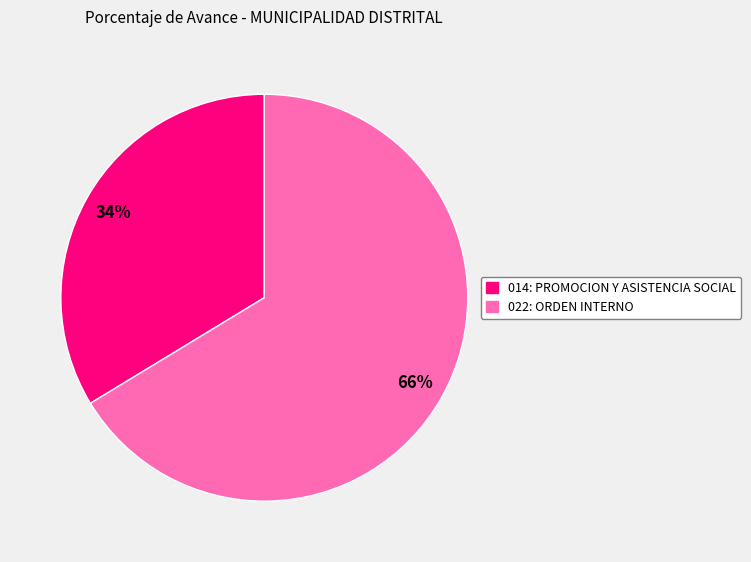

The 022: ORDEN INTERNO slice represents 78% of the pie. True or false?

False